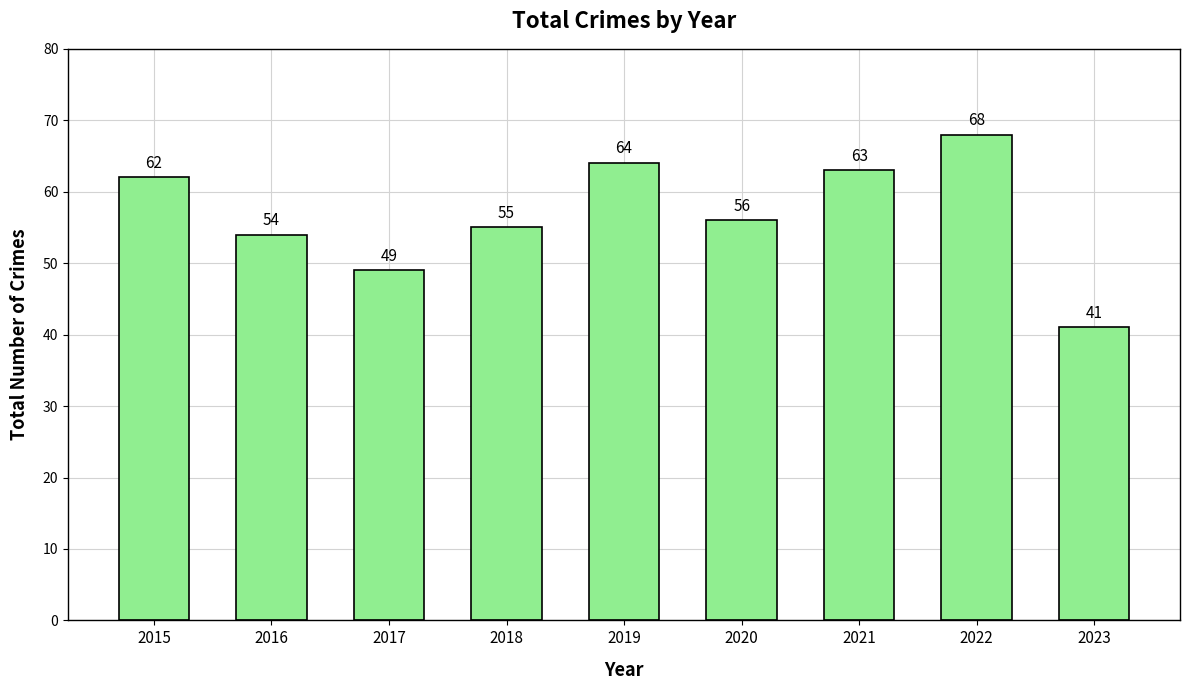

The value at 2016 is 35. True or false?

False